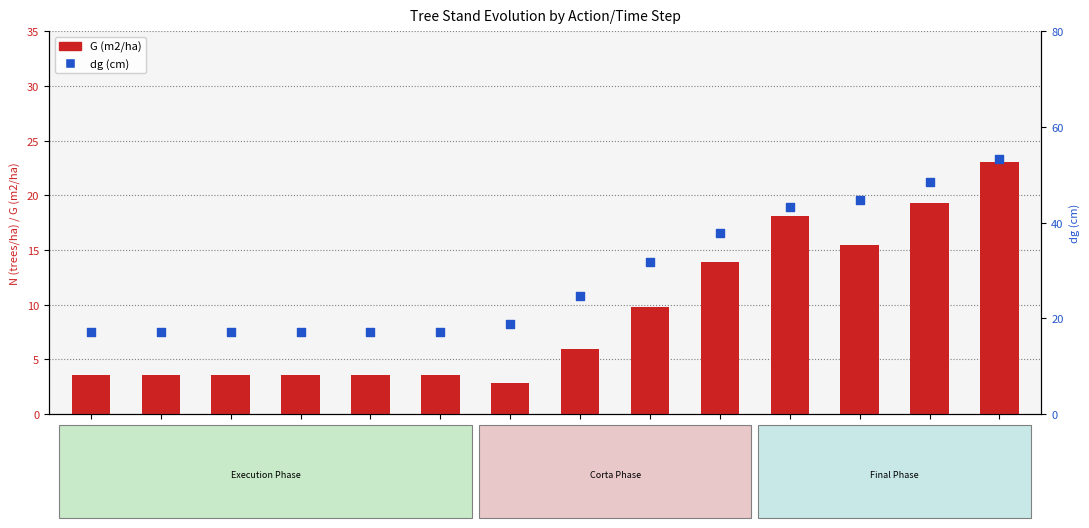

Which series has the largest total across all categories?

dg (cm)